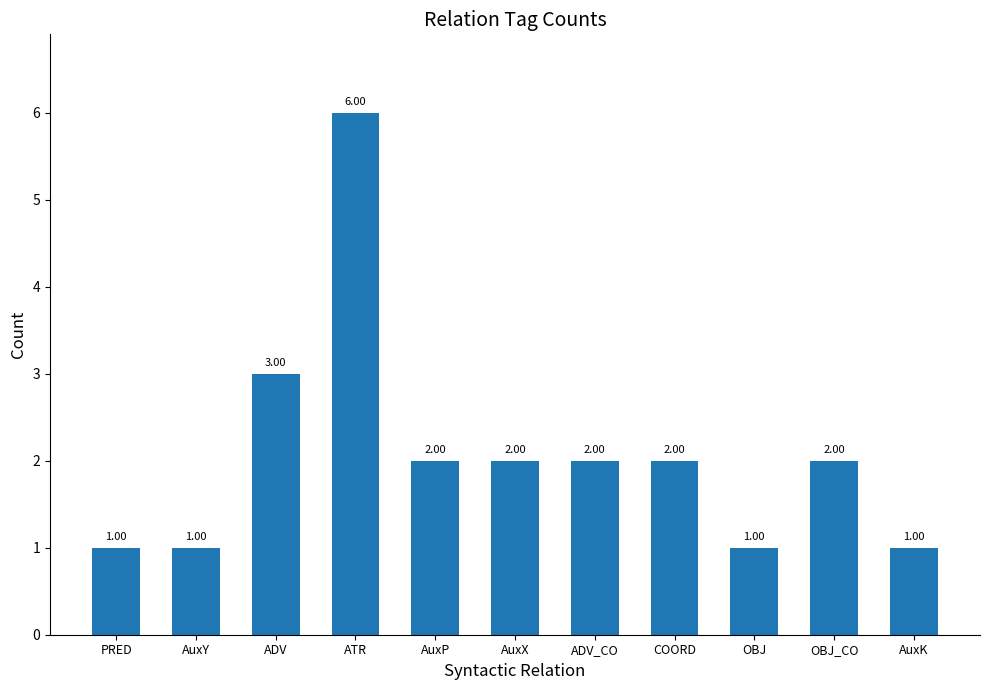

Reading left to right, list all the values displayed in this chart.

1	1	3	6	2	2	2	2	1	2	1